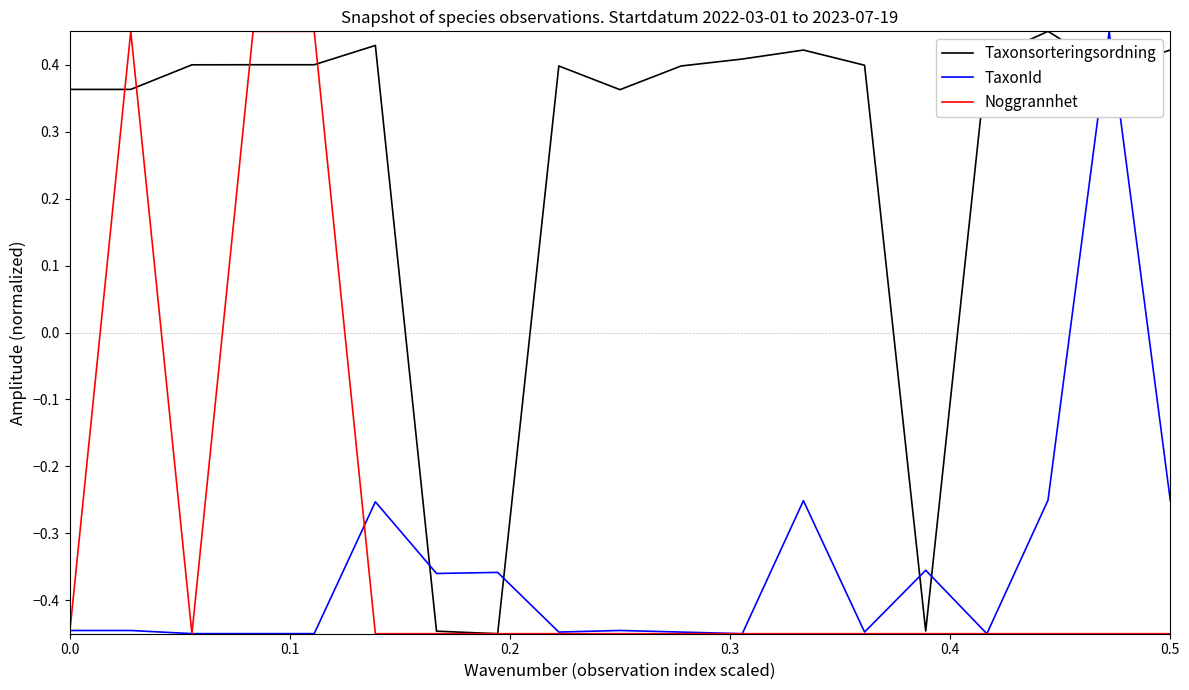

What are all the series names shown in the legend?

Taxonsorteringsordning, TaxonId, Noggrannhet